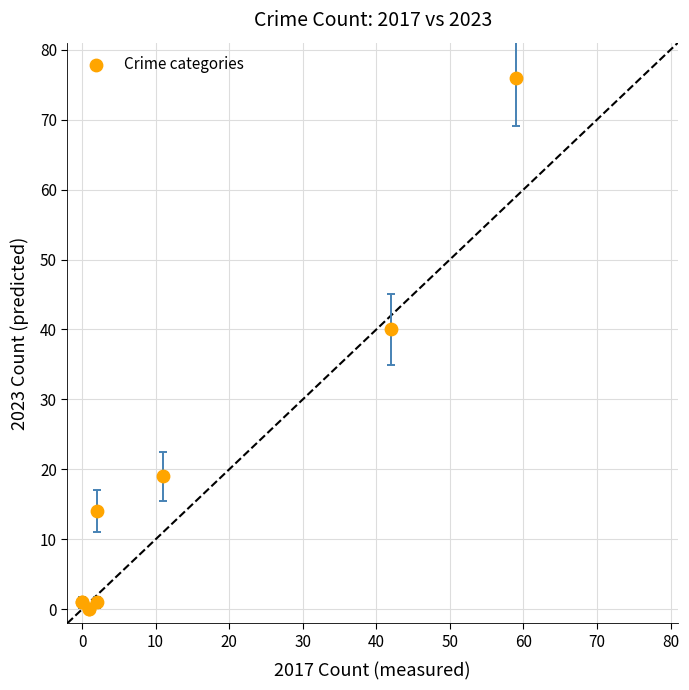

What Y value in the scatter plot is closest to 38?

40